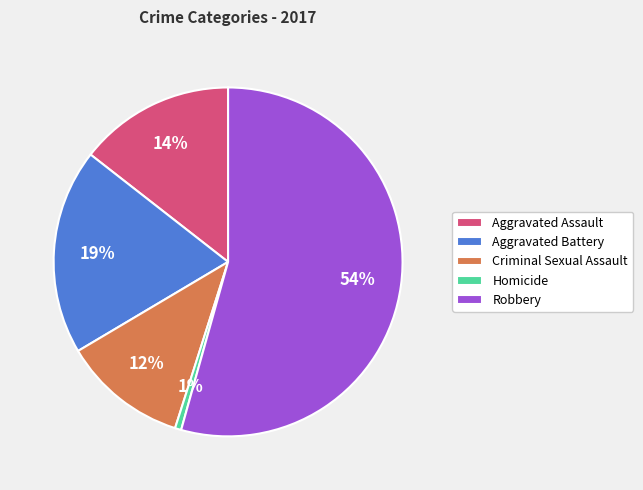

Do Aggravated Battery and Aggravated Assault together represent more than half of the pie?

No